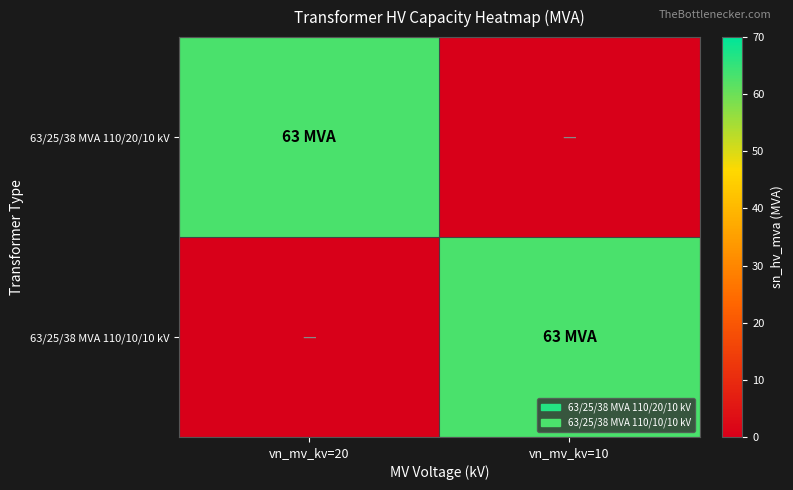

Which category has the highest value across all series?

vn_mv_kv=20